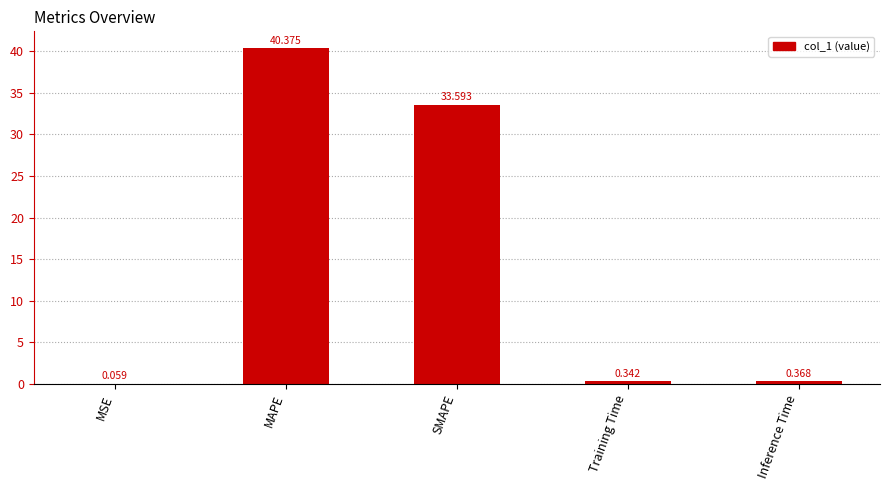

Are the bars horizontal?

No